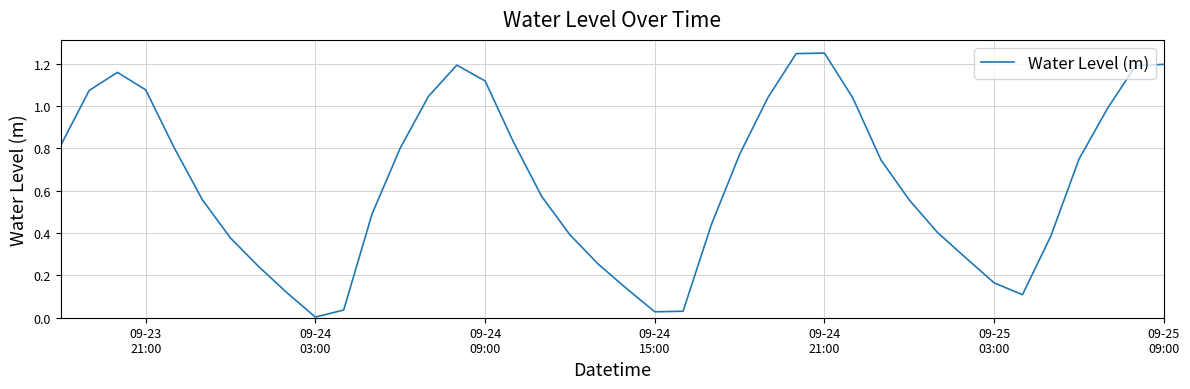

Does the chart have visible grid lines?

Yes